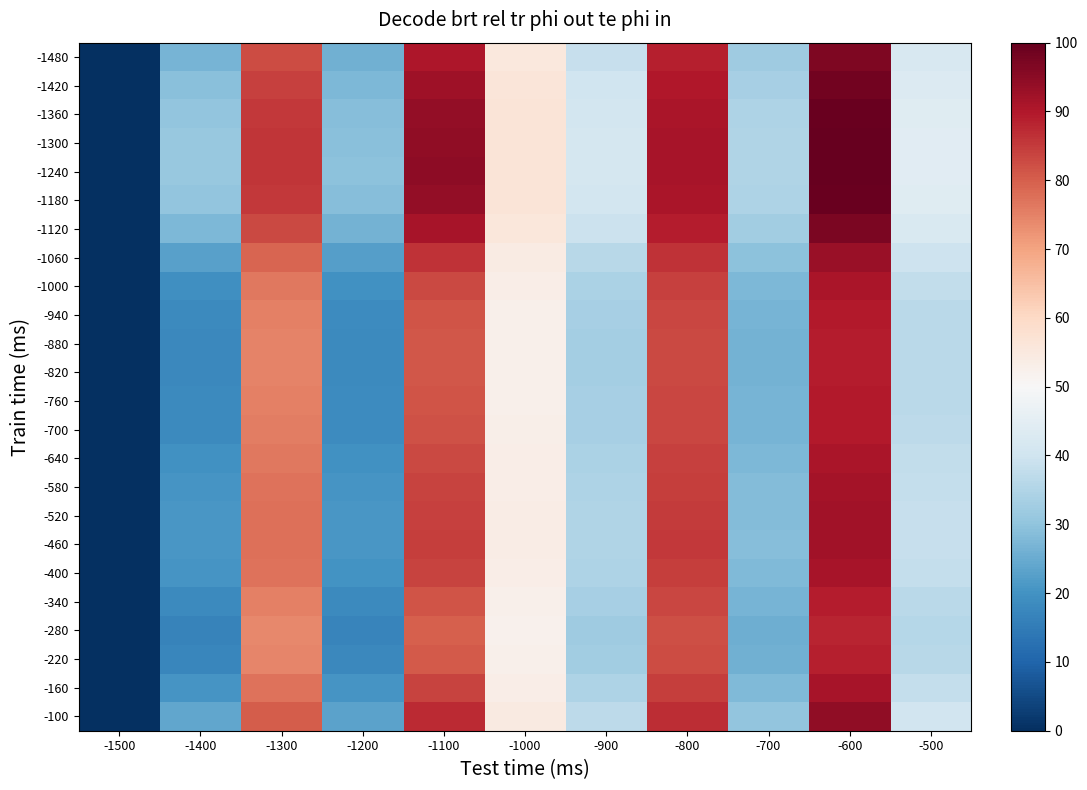

Rank the series at -1200 from highest to lowest value.

-1240, -1300, -1180, -1360, -1420, -1120, -1480, -100, -1060, -460, -520, -580, -160, -400, -640, -1000, -700, -940, -760, -340, -820, -880, -220, -280